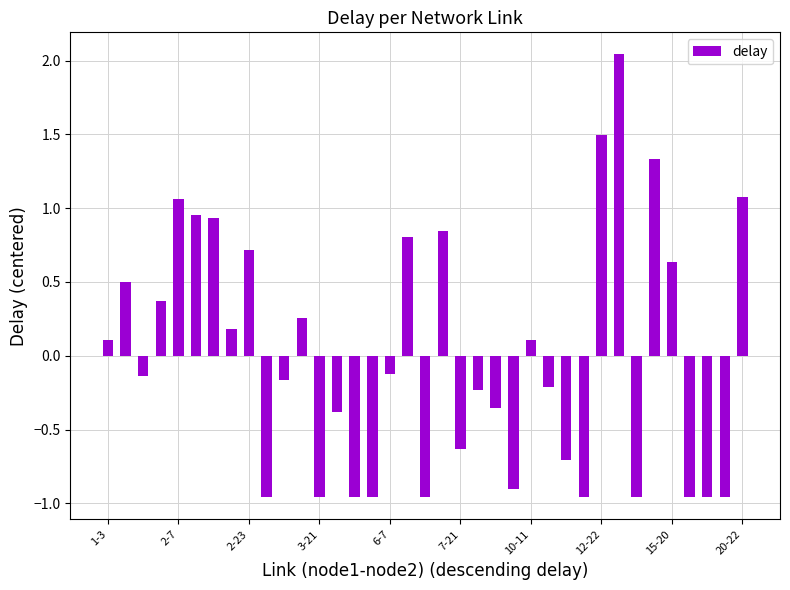

What is the difference between the maximum and second lowest values?

3.0